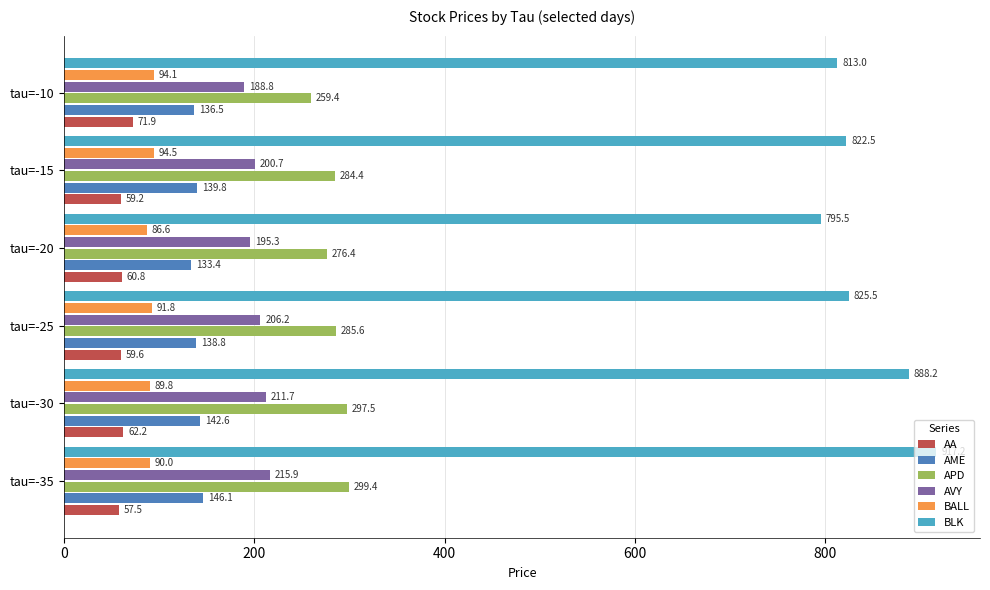

The value of AME at tau=-10 is 136.5. True or false?

True